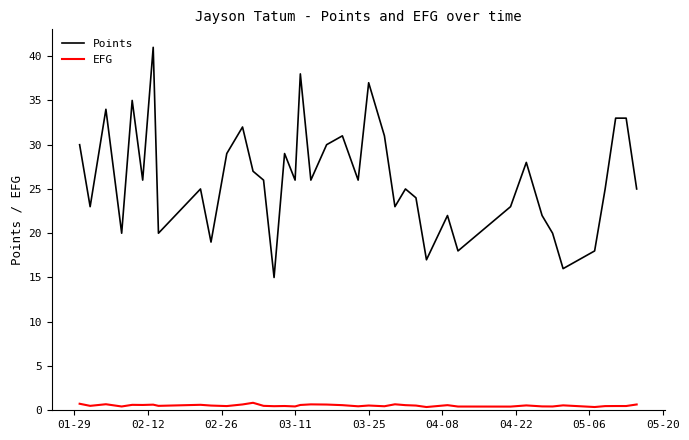

Rank the series by their average value, from highest to lowest.

Points, EFG